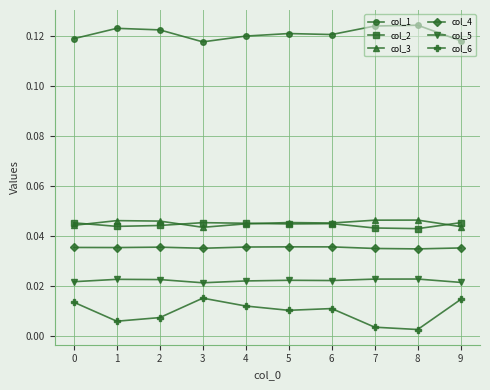

The value of col_2 at 2 is 0.1. True or false?

False